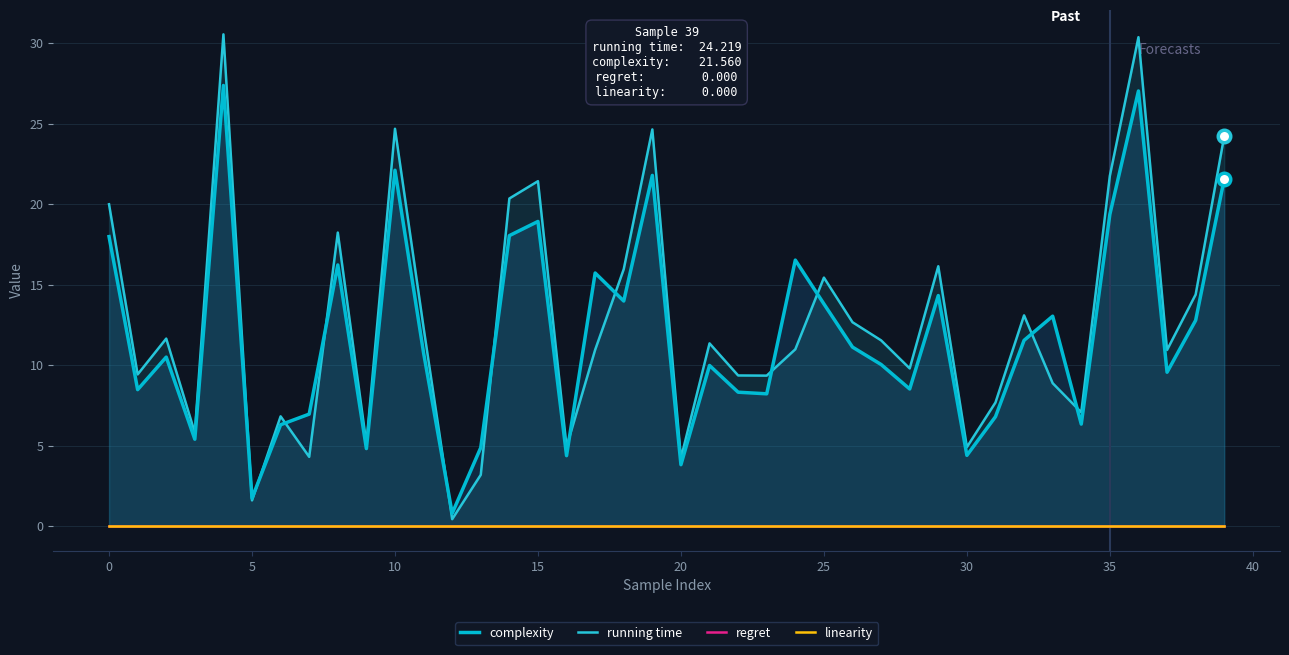

Is it true that regret equals 0.0 at 17?

True